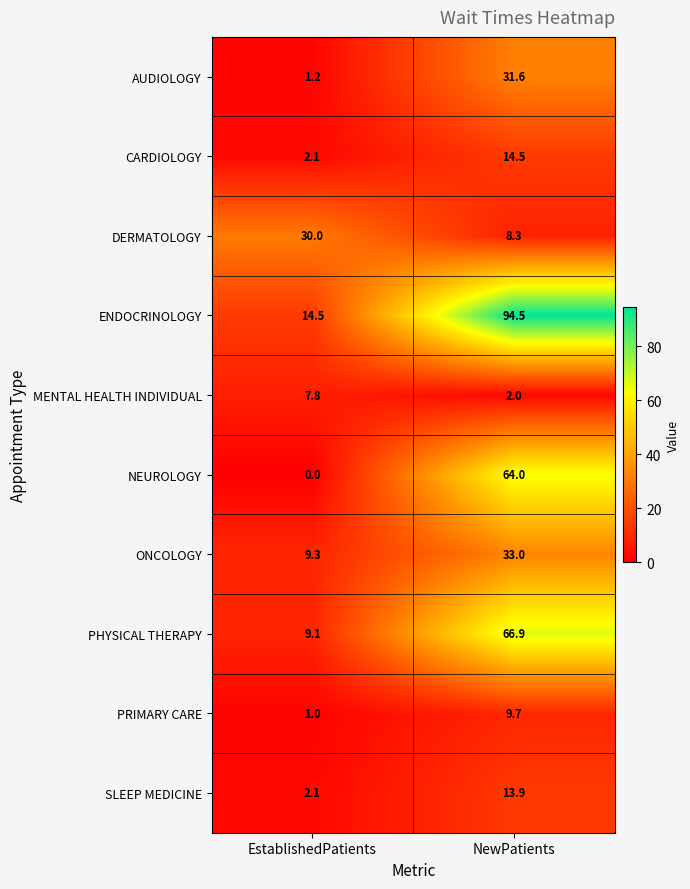

Count the number of data series in this chart.

10